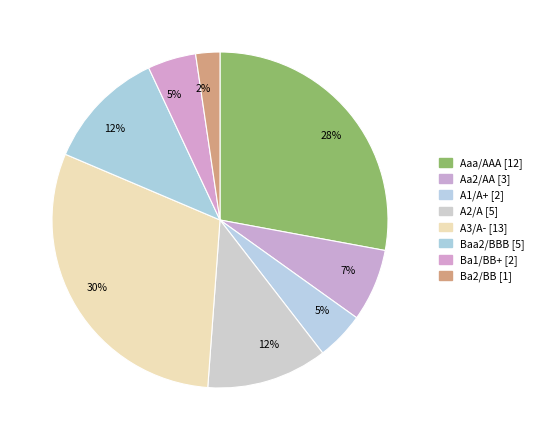

Rank the categories by value from highest to lowest.

A3/A-, Aaa/AAA, A2/A, Baa2/BBB, Aa2/AA, A1/A+, Ba1/BB+, Ba2/BB